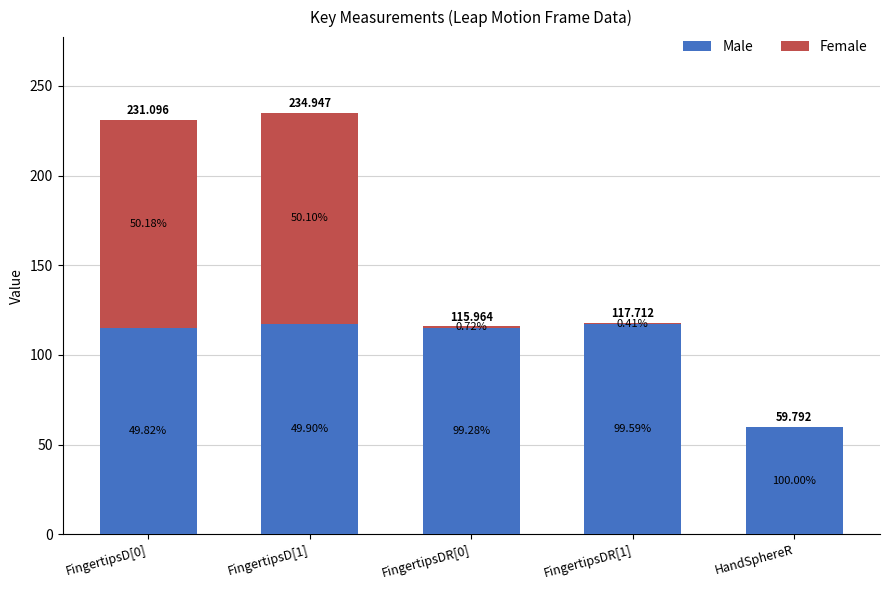

Are the bars grouped side by side (vs. stacked)?

No